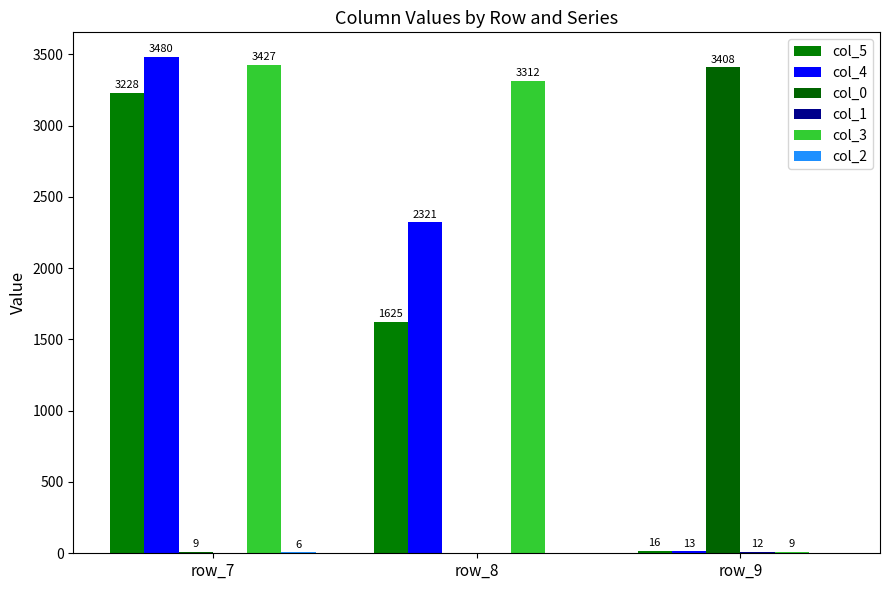

True or false: col_1 has a value of 12 at row_9.

True